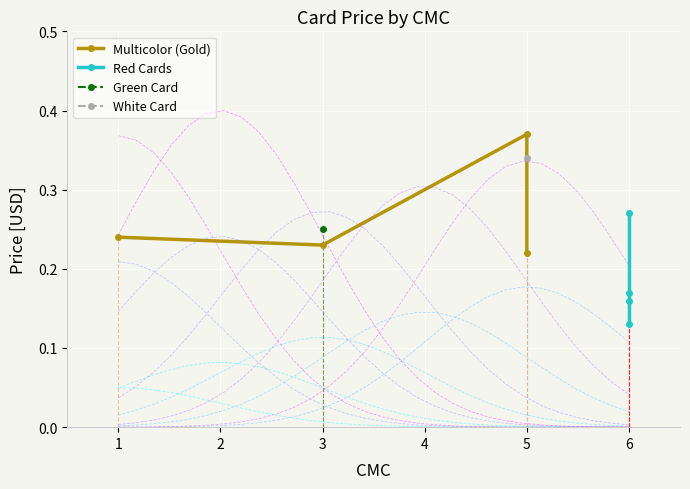

The Red Cards series shows 0.1 at 6. True or false?

False